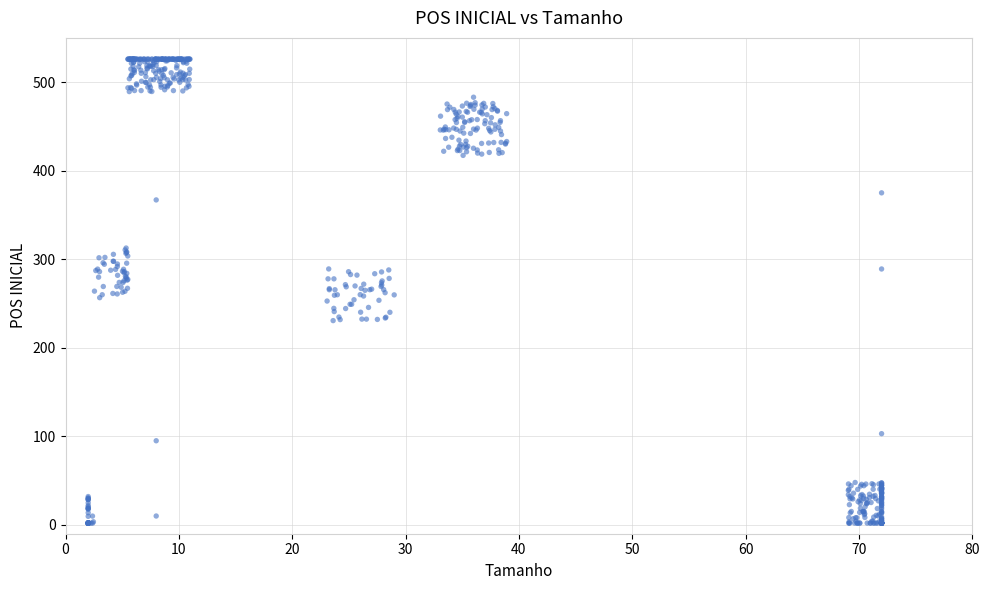

What is the range of Y values (max minus min)?

524.0